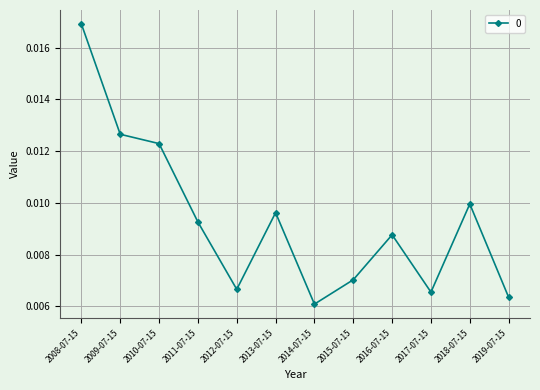

Rank the categories by value from highest to lowest.

2008-07-15, 2009-07-15, 2010-07-15, 2018-07-15, 2013-07-15, 2011-07-15, 2016-07-15, 2015-07-15, 2012-07-15, 2017-07-15, 2019-07-15, 2014-07-15